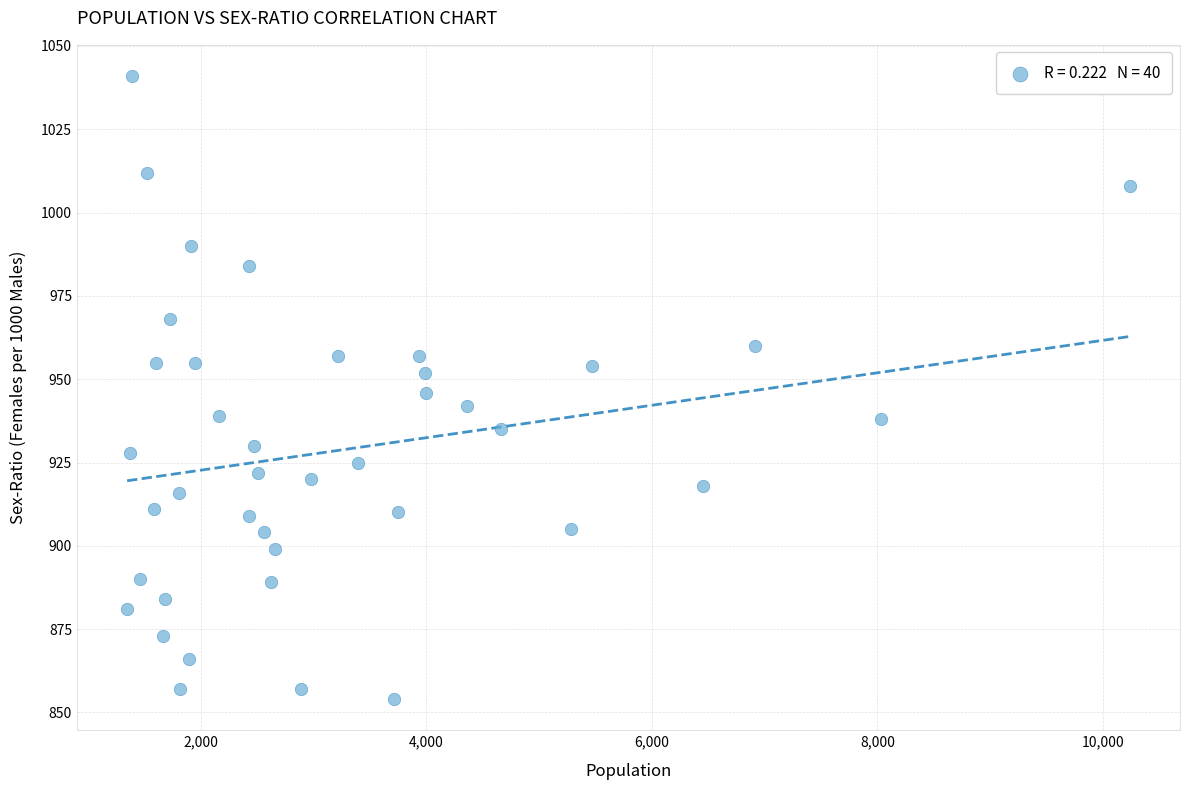

What is the range of Y values (max minus min)?

187